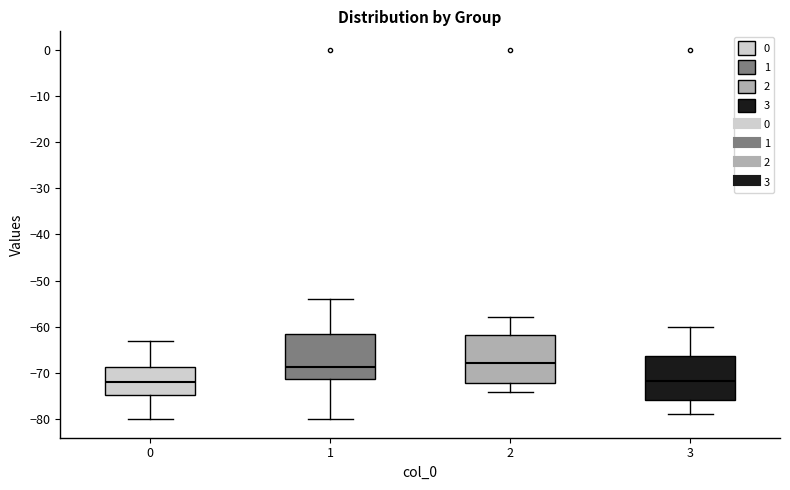

Where does the upper whisker of the box at x = 3 end on the y-axis? The values are not printed on the chart, so give them approximately, as read against the axis.

-60